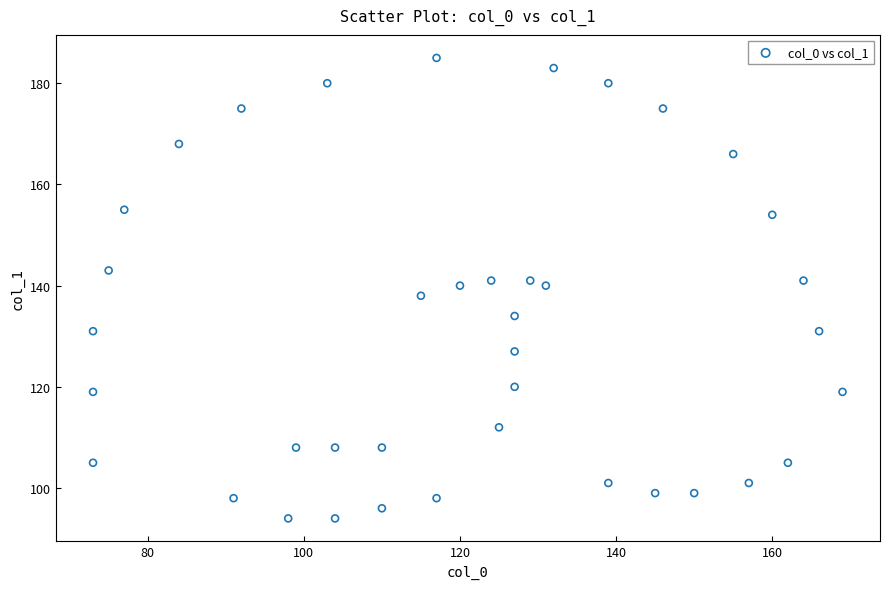

What is the range of X values (max minus min)?

96